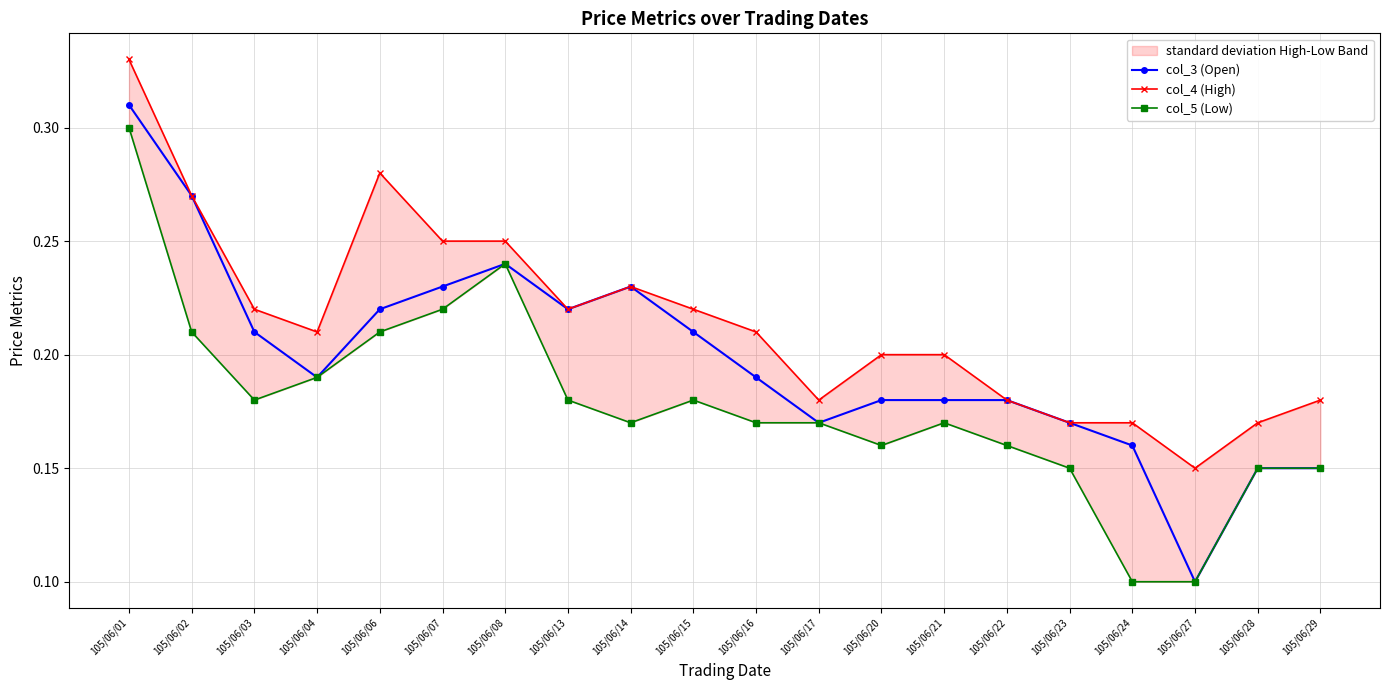

What is the highest value of the col_4 (High) series?

0.3